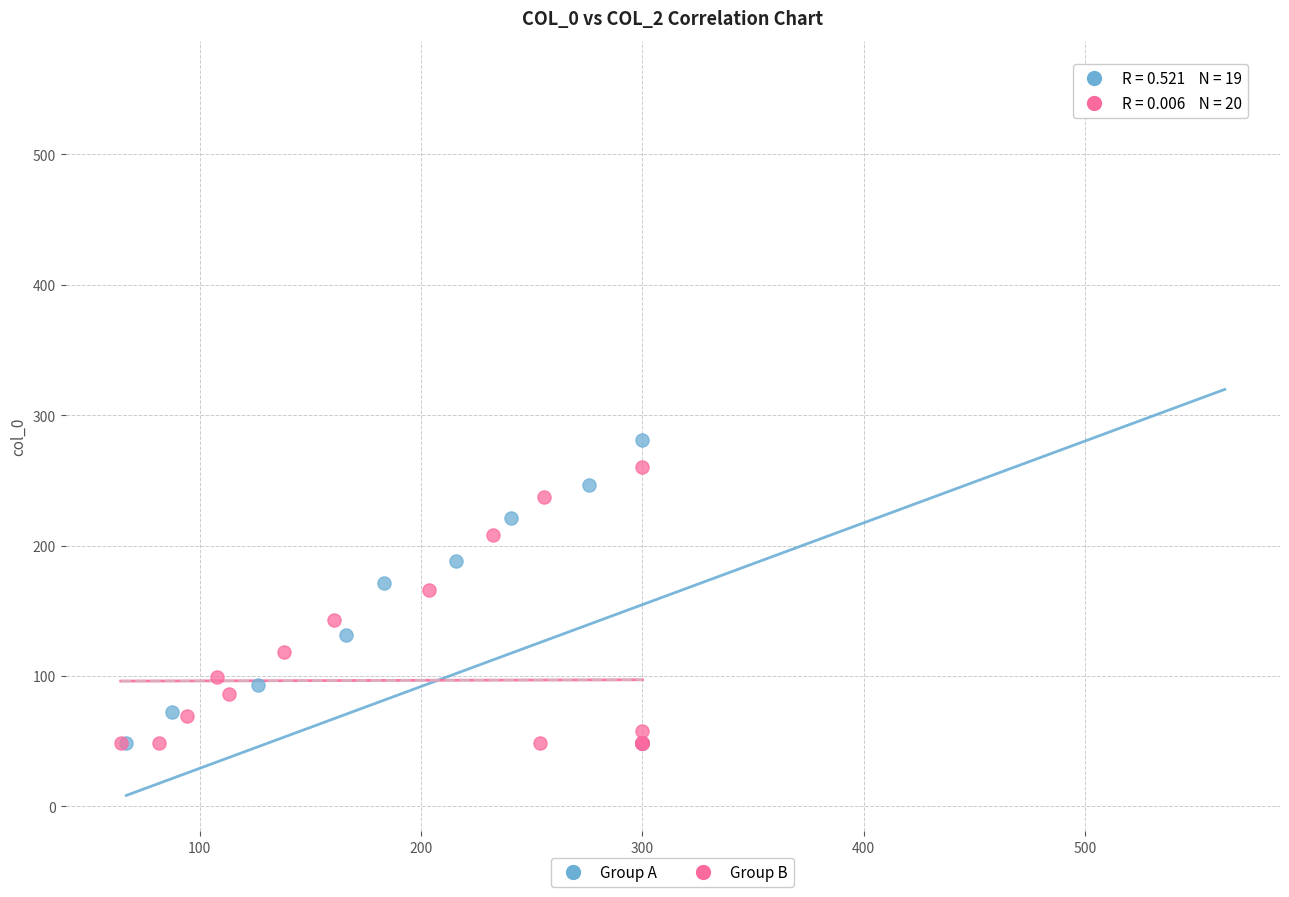

Which series reaches the maximum Y coordinate?

Group A